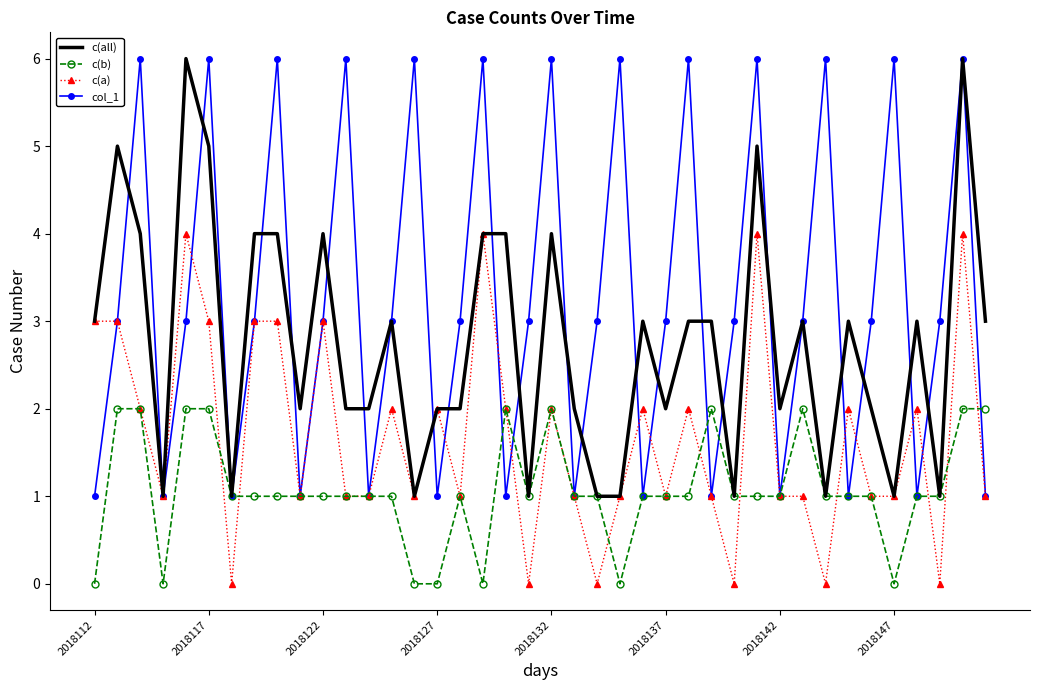

List the series in order of their overall mean, highest first.

col_1, c(all), c(a), c(b)